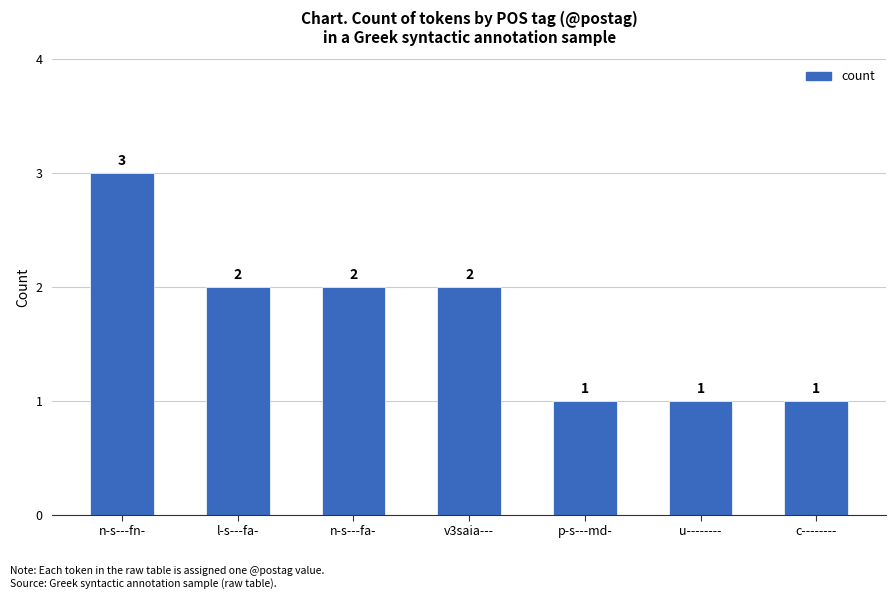

What is the difference between the maximum and minimum values?

2